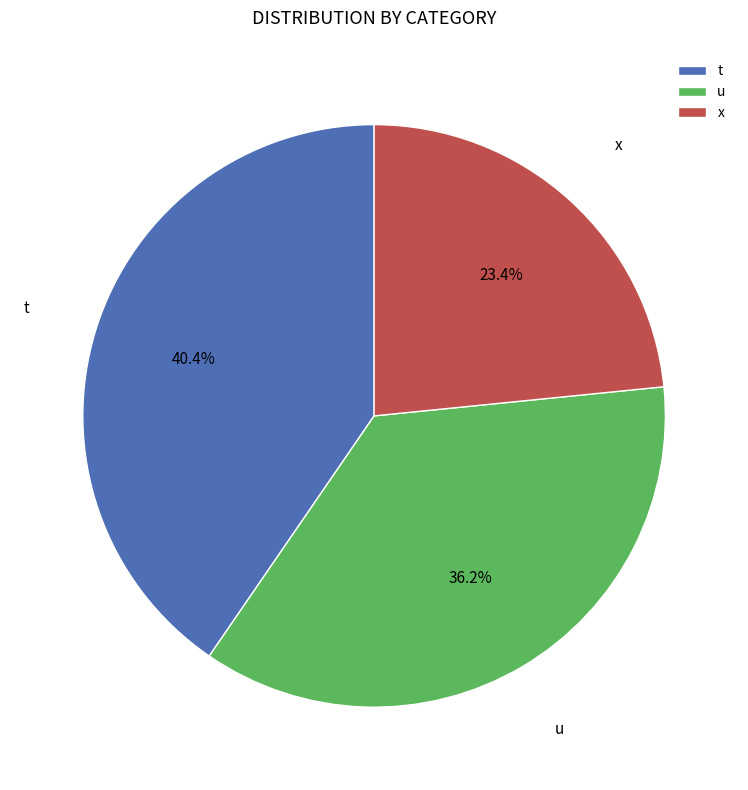

Count the number of slices in the pie.

3